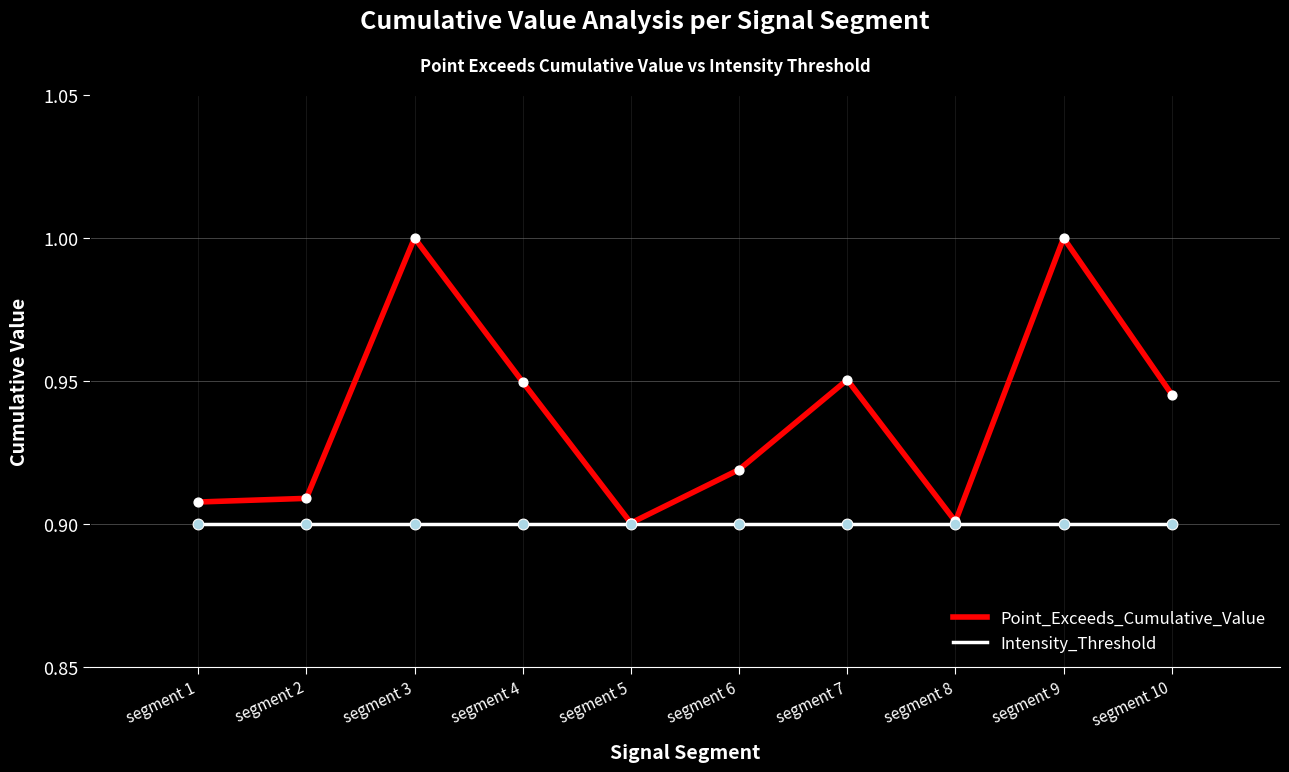

What is the total value across all series at segment 9?

1.9